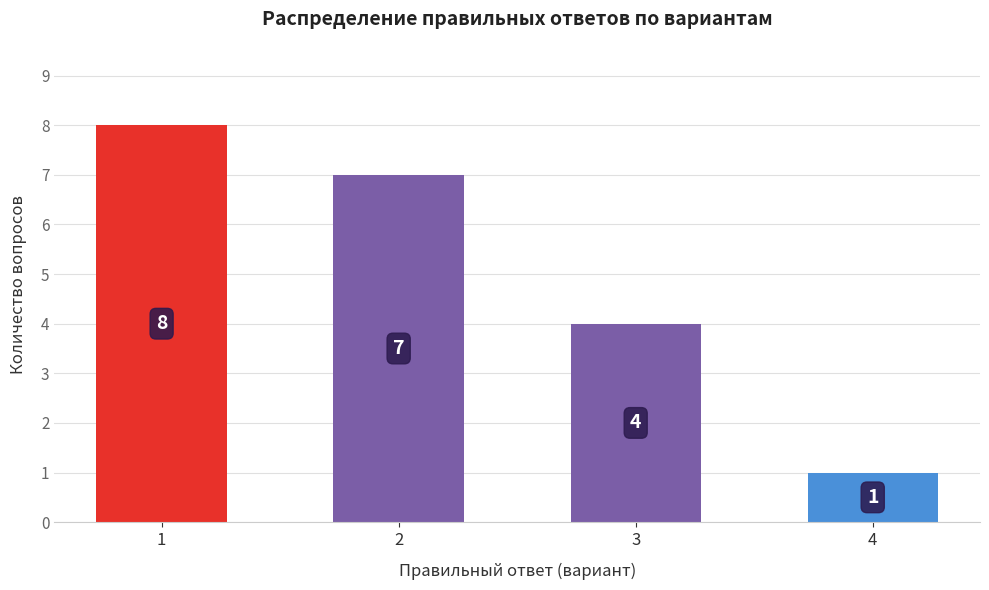

How many bars are there in total?

4